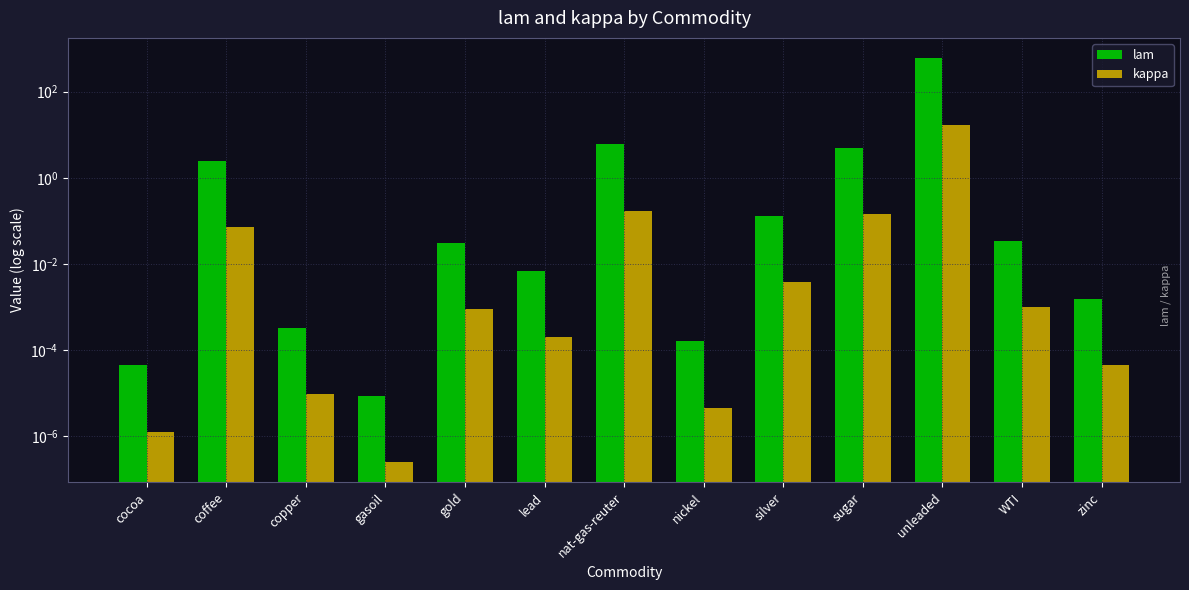

What position from the left is silver?

9